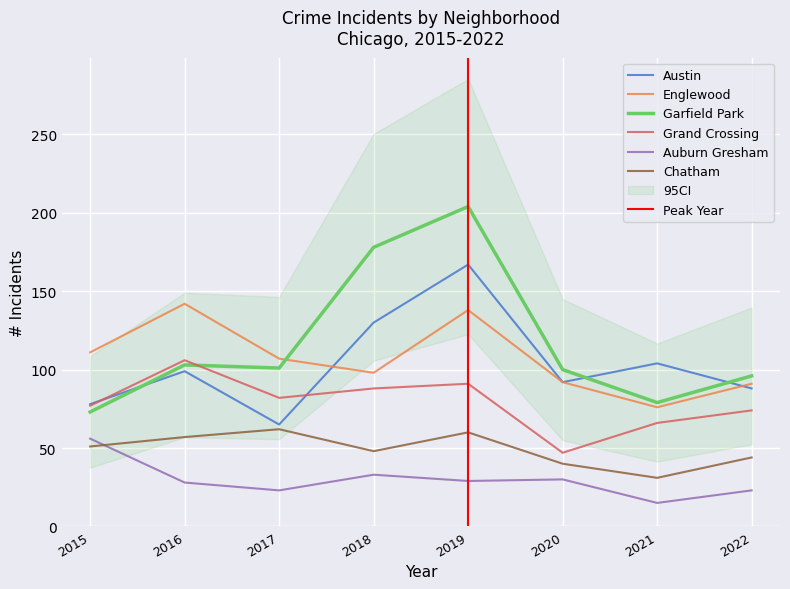

What are all the series names shown in the legend?

Austin, Englewood, Garfield Park, Grand Crossing, Auburn Gresham, Chatham